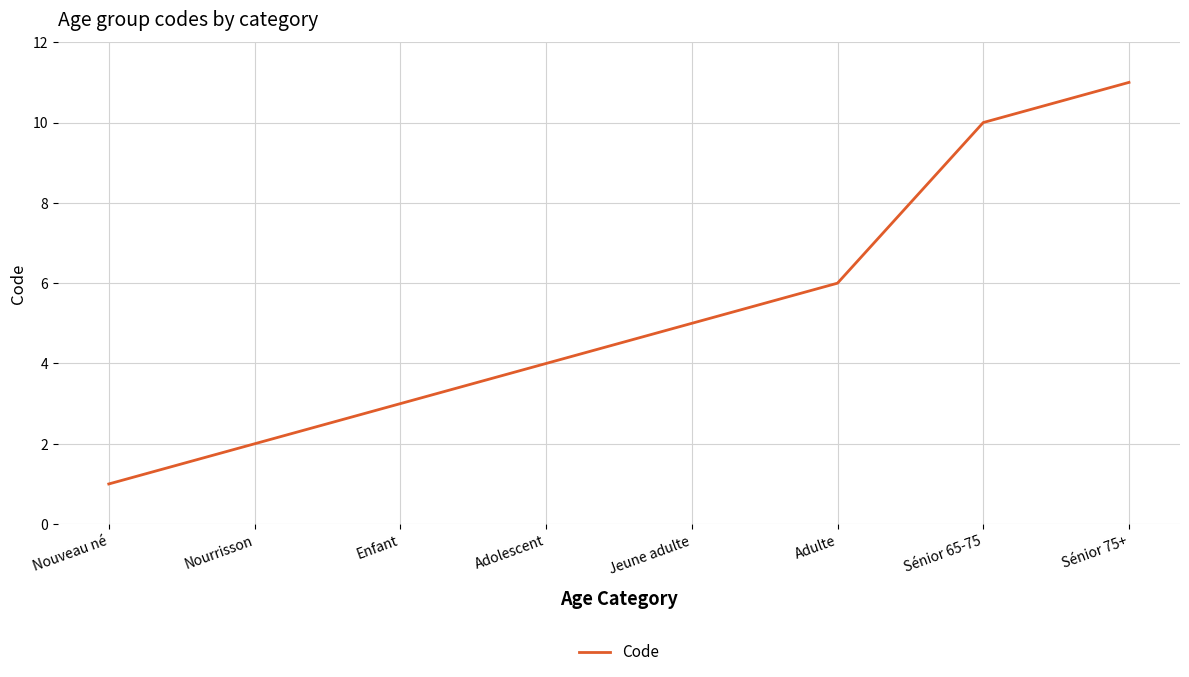

Count the number of categories in the chart.

8